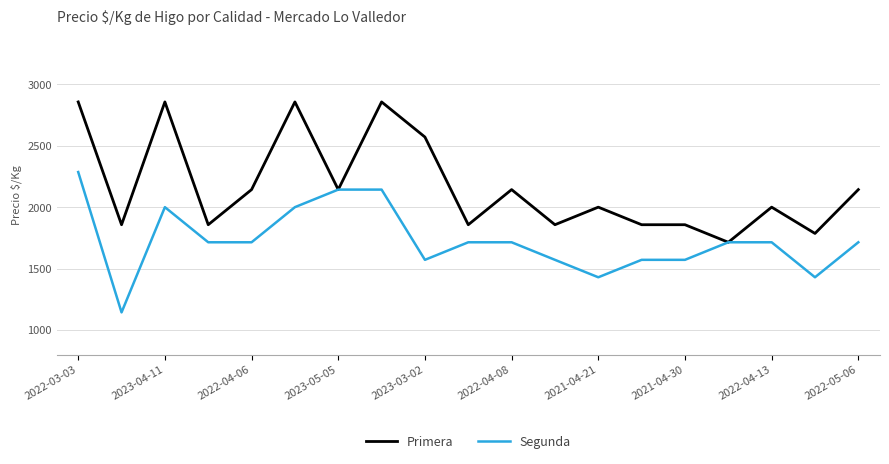

What is the smallest value displayed?

1143